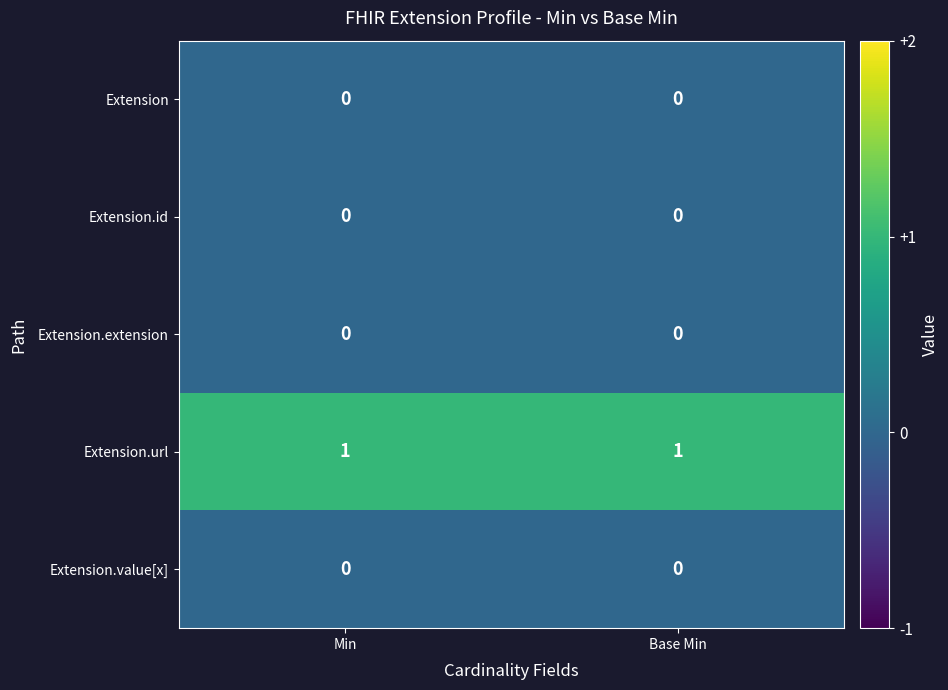

Reading left to right, extract all data points from this chart.

Extension: Min=0	Base Min=0
Extension.id: Min=0	Base Min=0
Extension.extension: Min=0	Base Min=0
Extension.url: Min=1	Base Min=1
Extension.value[x]: Min=0	Base Min=0